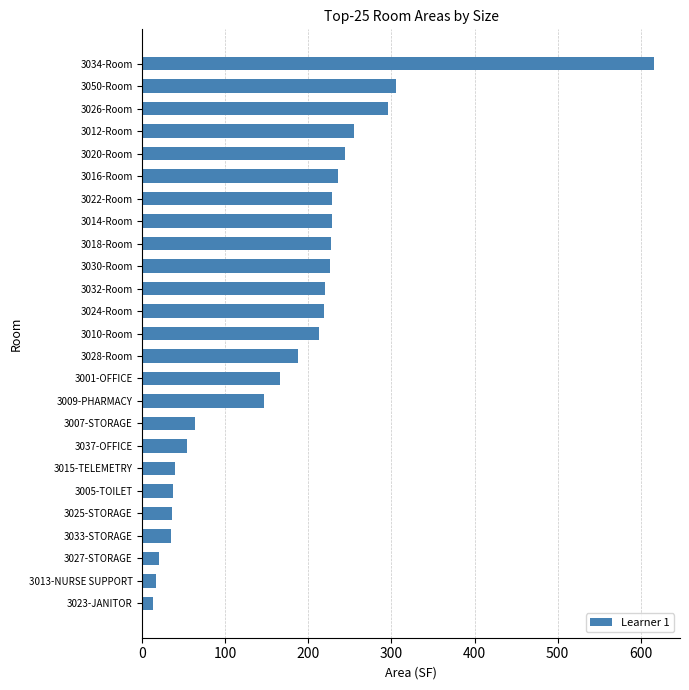

What is the ratio of the value at 3050-Room to the value at 3010-Room?

1.4